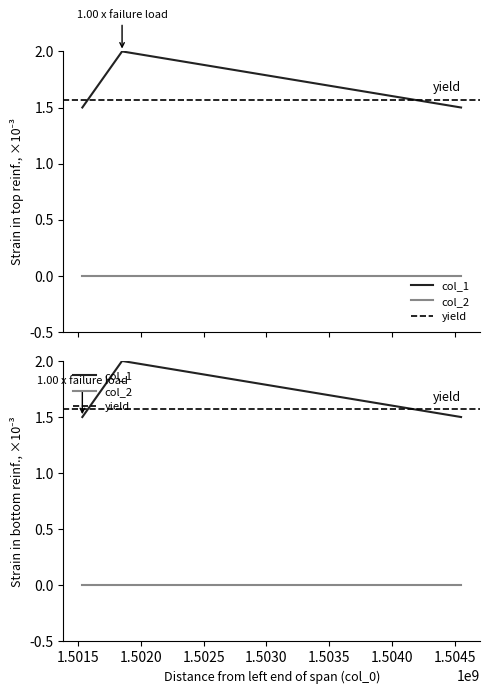

Which label corresponds to the largest value in the chart?

1501848639